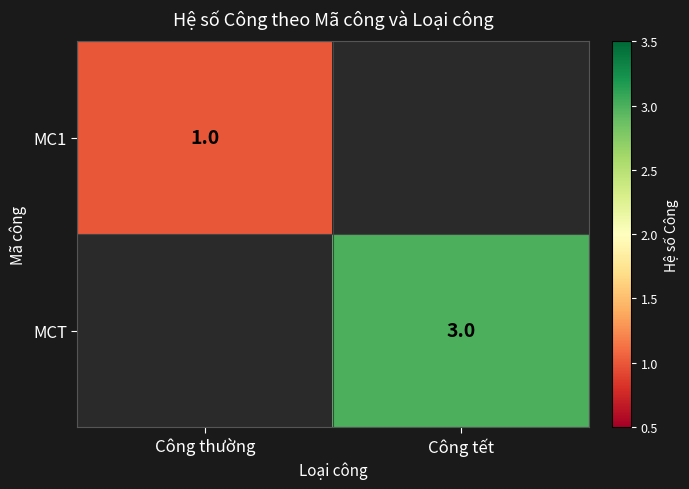

Between Công thường and Công tết, which is larger?

Công tết